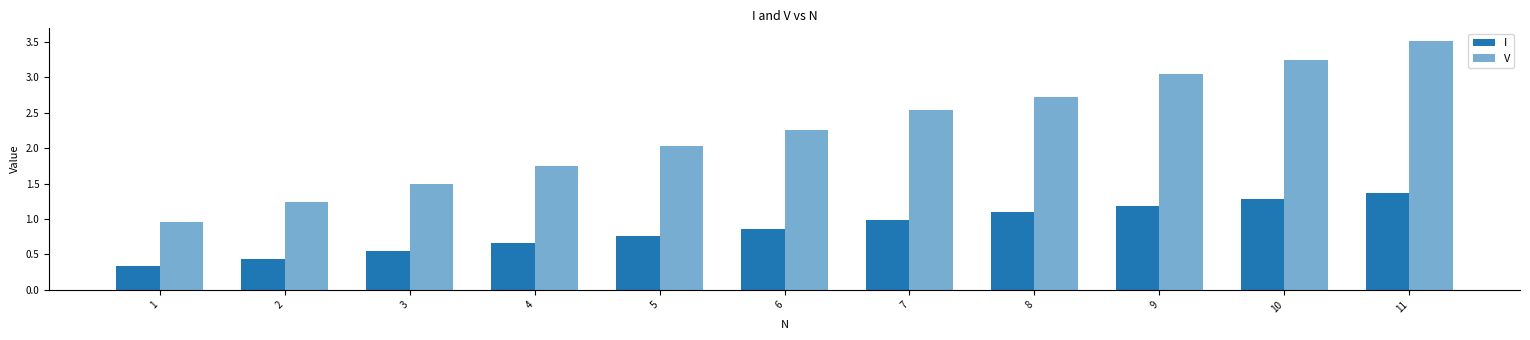

Which category has the lowest value in the I series?

1